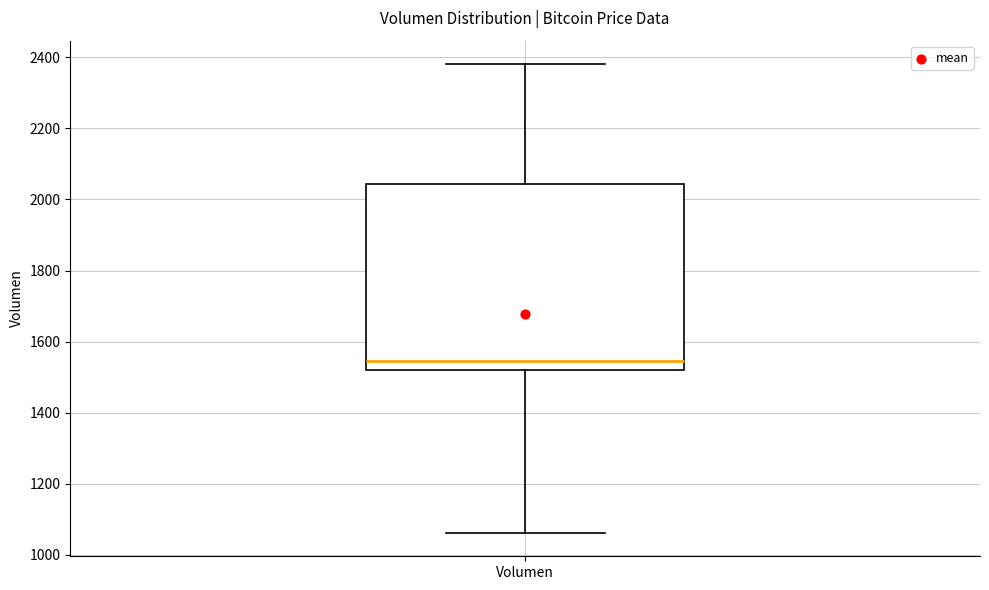

Read this box plot against the y-axis: the position of the median line, the range covered by the box, and the ends of both whiskers. The values are not printed on the chart, so give them approximately, as read against the axis.

median 1540, box 1520 to 2040, whiskers 1060 to 2380